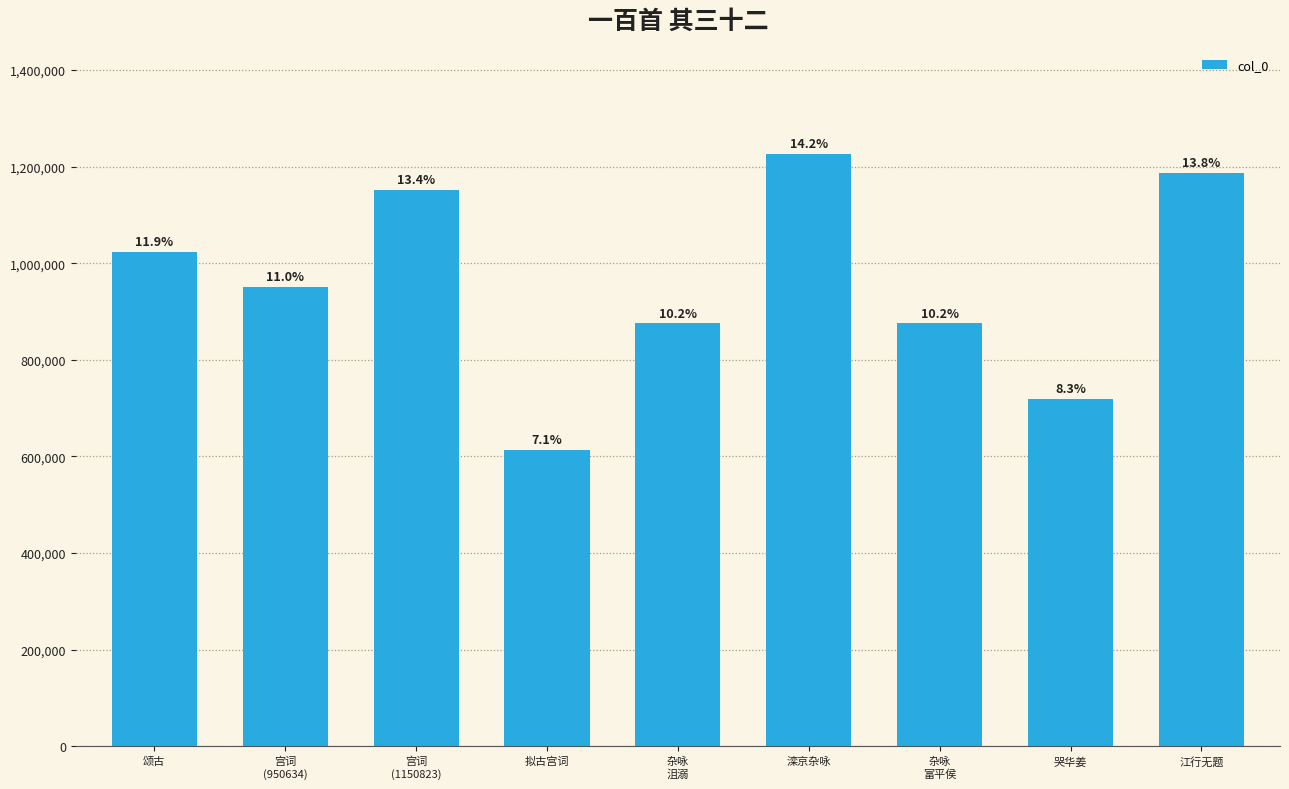

Is it true that the value at 宫词
(950634) is 654662?

False